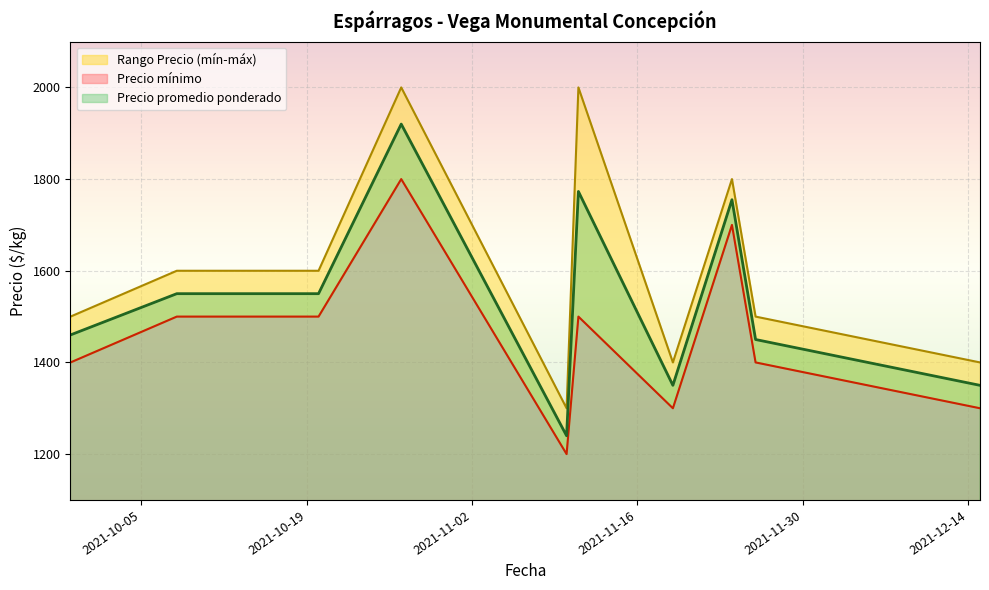

Which series has the largest total across all categories?

Precio máximo